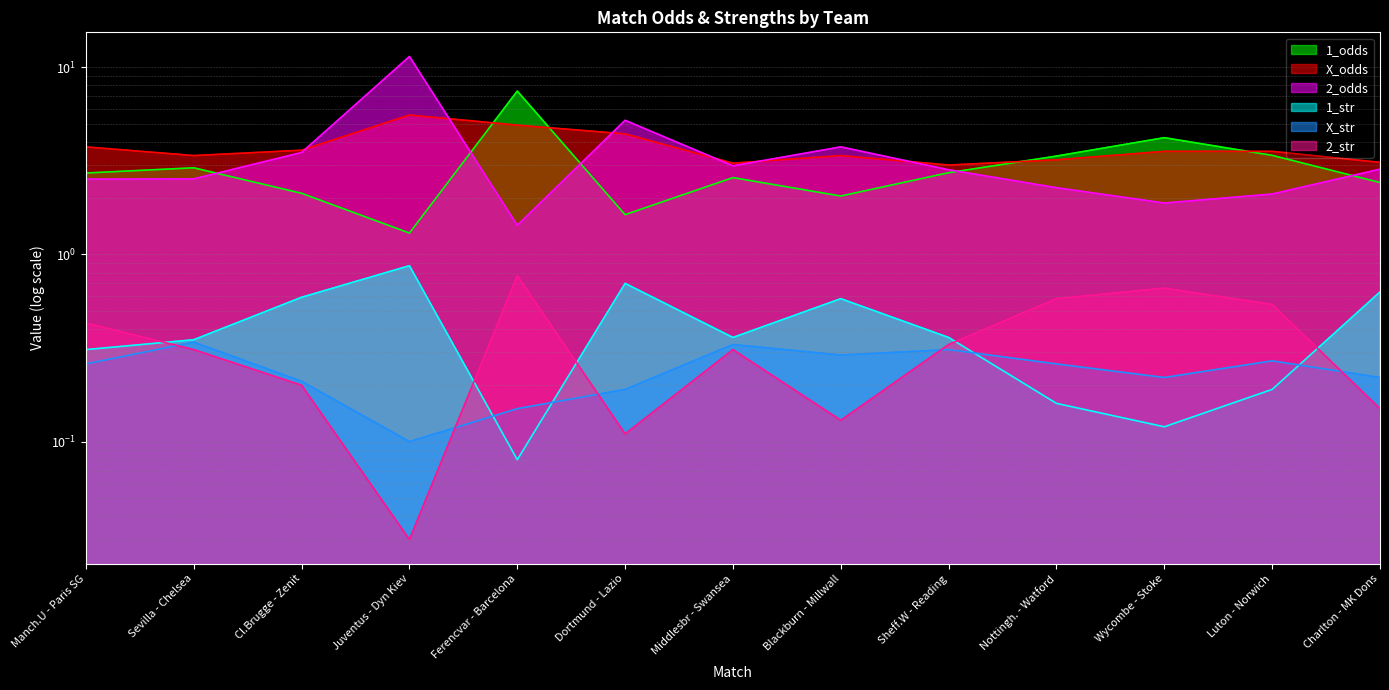

How many times do X_str and 1_str cross each other?

4